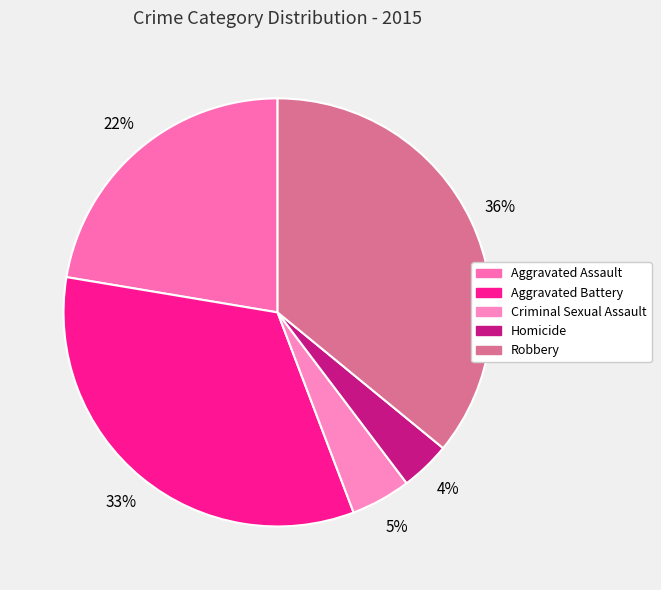

What percentage is the Homicide slice, to the nearest percent?

4%